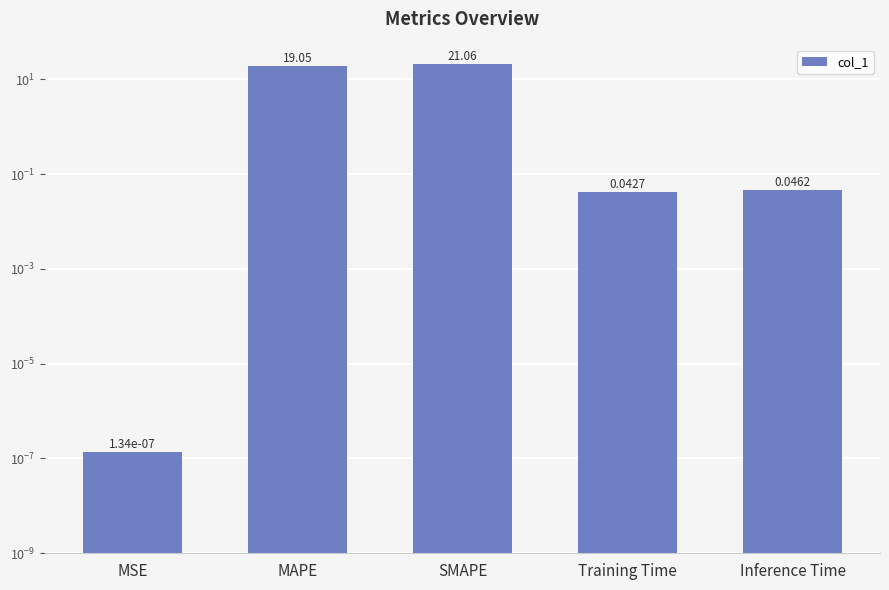

Rank the categories by value from lowest to highest.

MSE, Training Time, Inference Time, MAPE, SMAPE